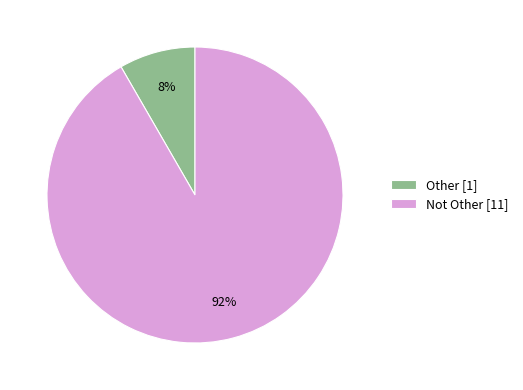

Combined, do Other [1] and Not Other [11] account for over 50%?

Yes